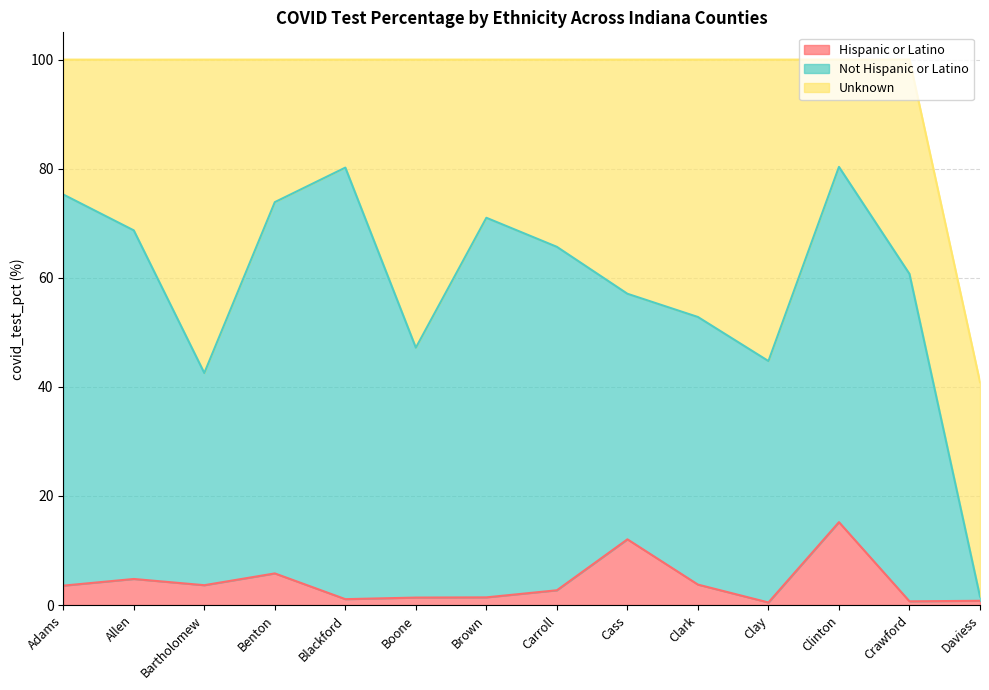

At which category is the sum across all series the highest?

Crawford